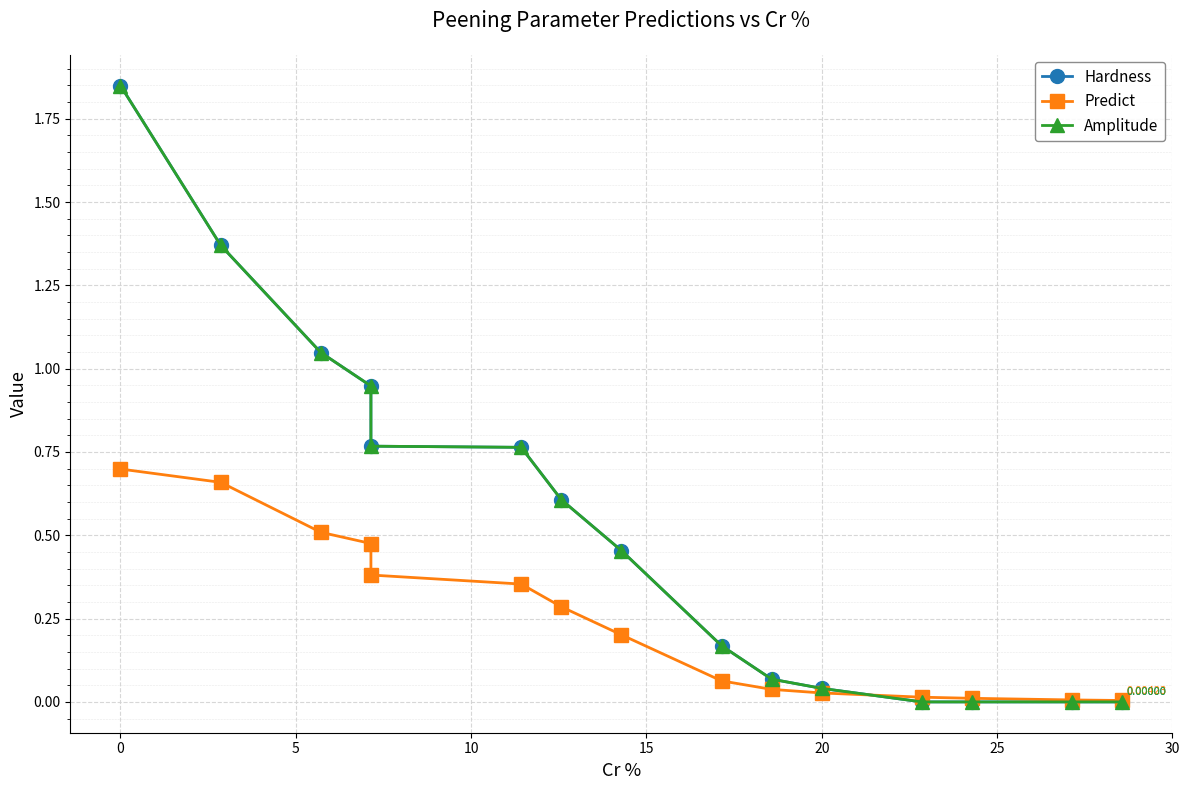

Which series has the largest total across all categories?

Hardness